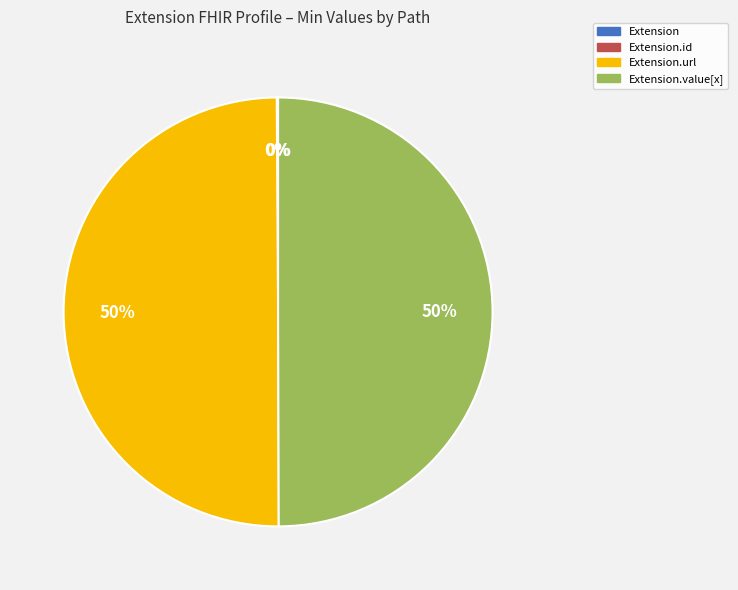

To the nearest percent, what is the difference between the largest and smallest slice percentages?

50%